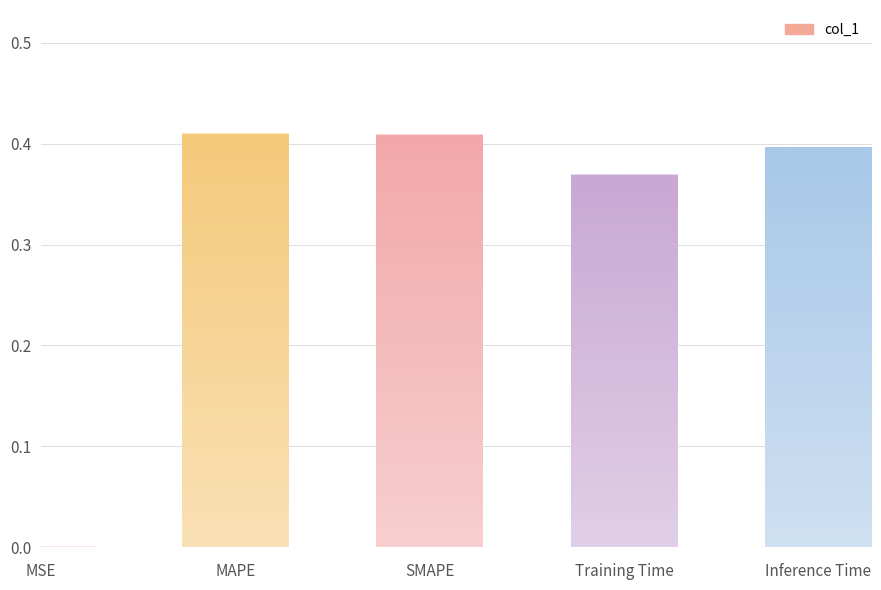

The value at Inference Time is 0.4. True or false?

True